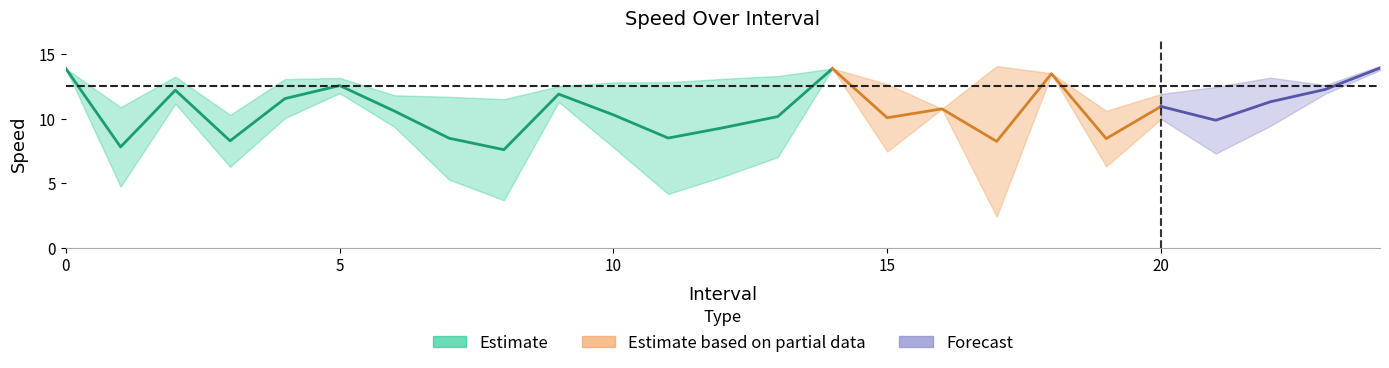

True or false: avgspeed has more than 2 interior local peaks.

True